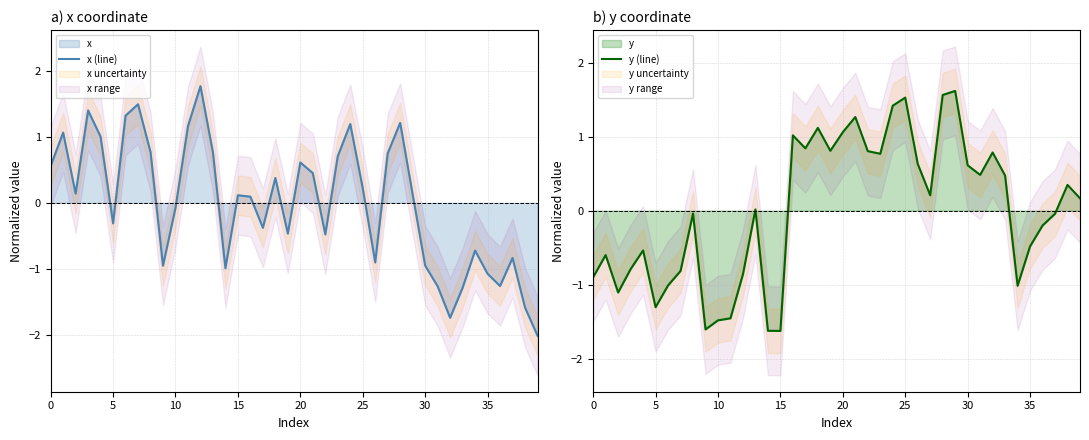

In y (line), how many points are higher than both neighbors (excluding endpoints)?

11